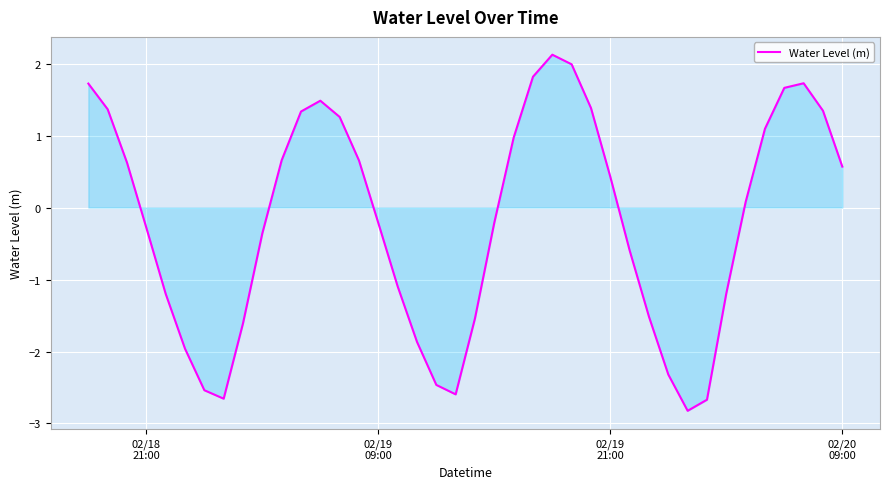

What is the minimum value shown in the chart?

-2.8